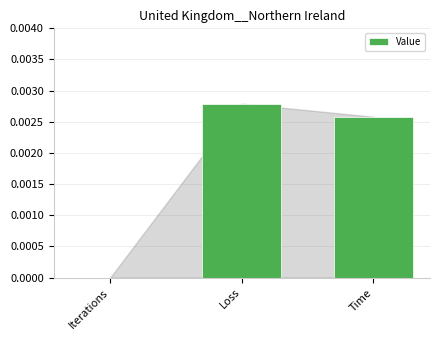

Count the number of data series in this chart.

1